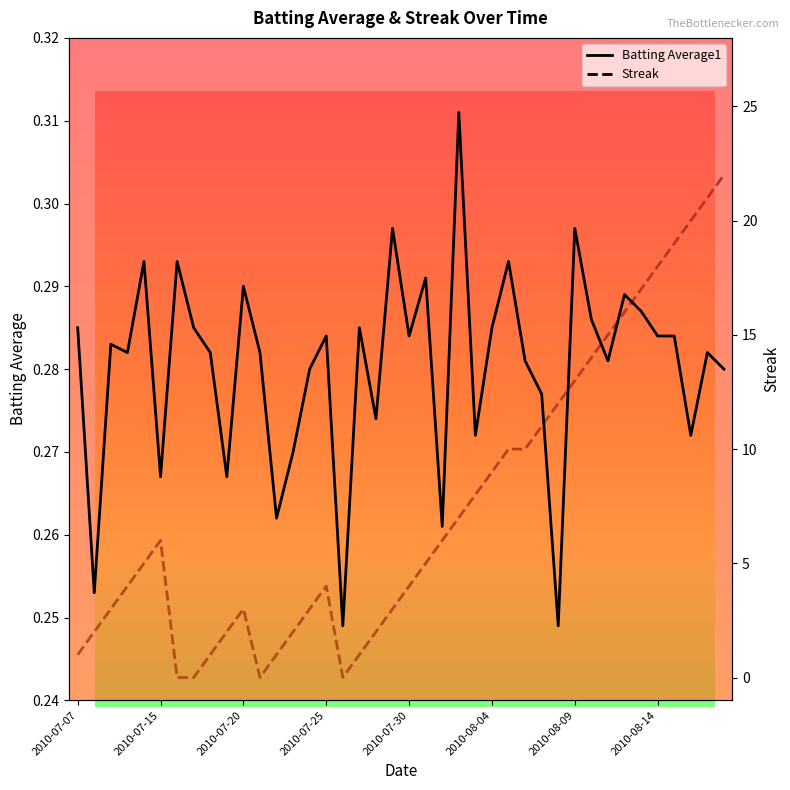

In Batting Average1, how many points are lower than both neighbors (excluding endpoints)?

13